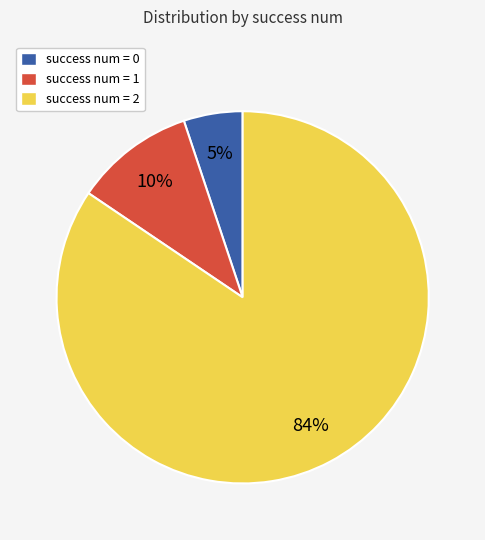

To the nearest percent, what is the average slice percentage?

33%